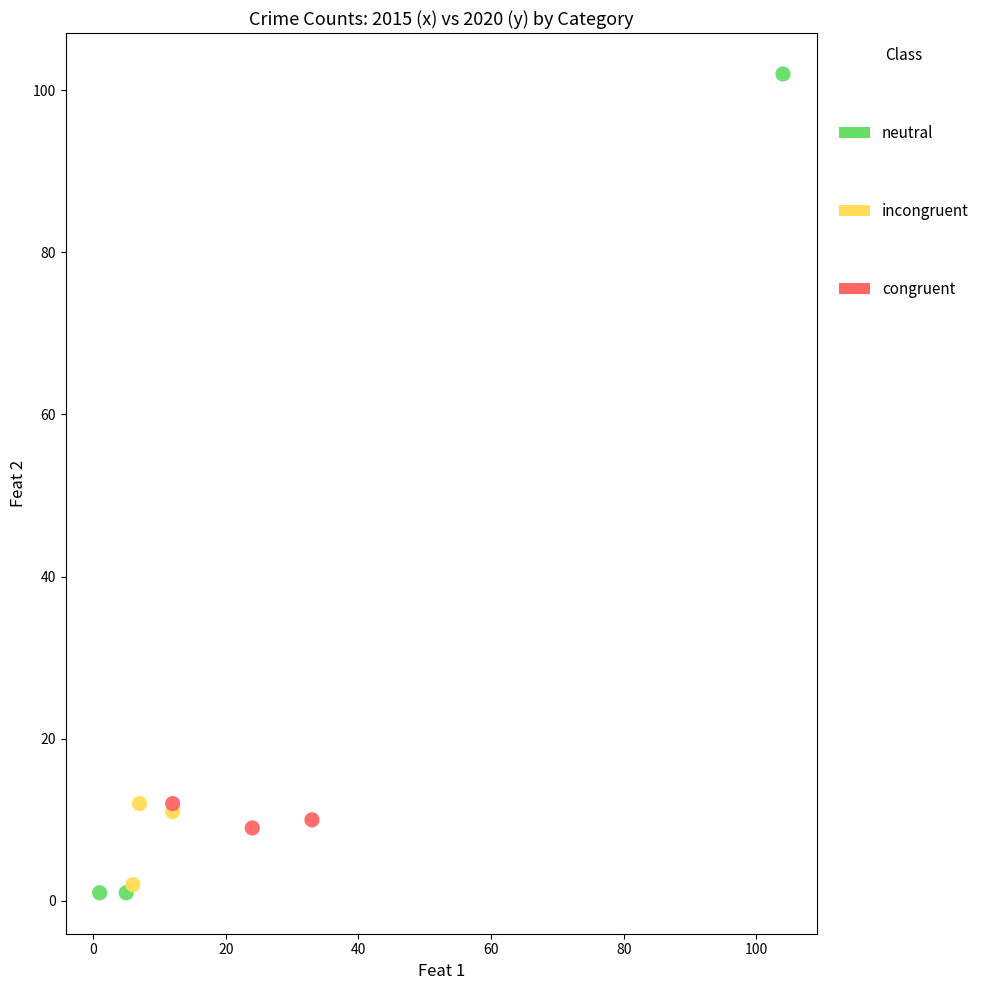

Which series contains the highest Y value?

neutral